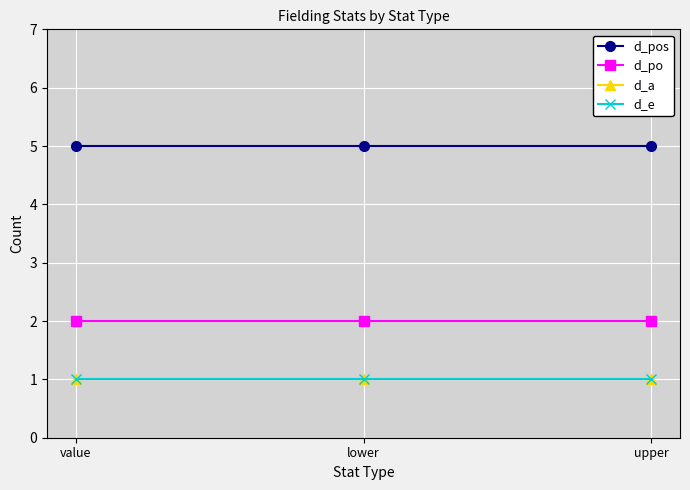

Is this an area chart (filled region under the line)?

No